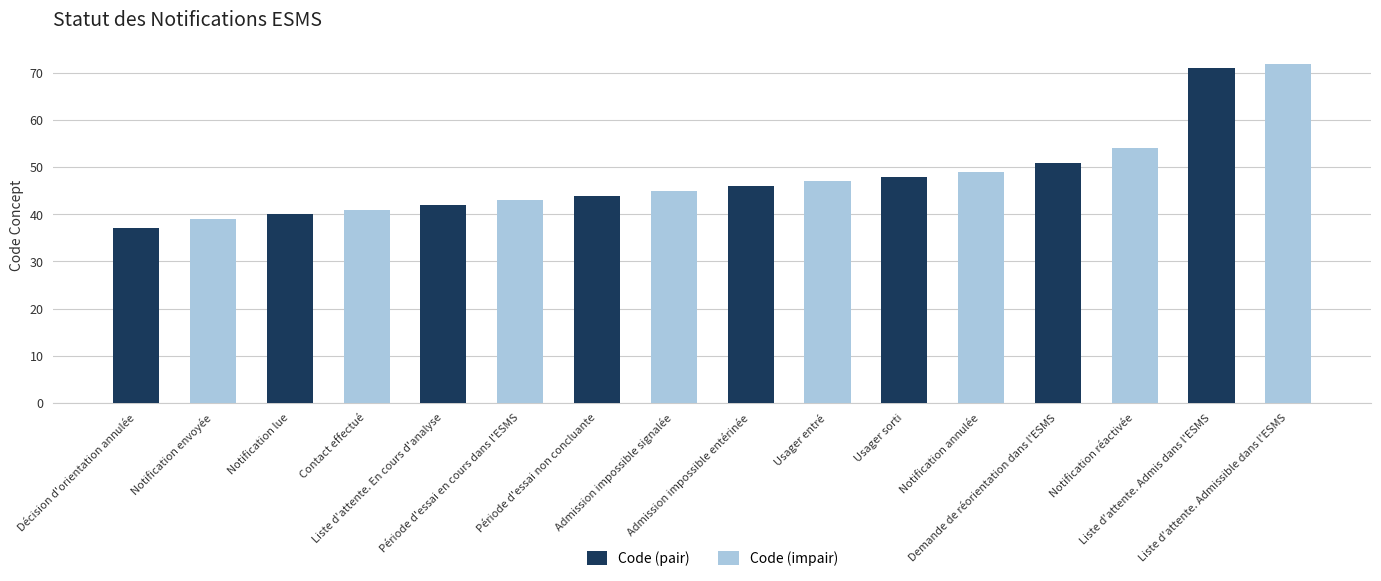

What is the difference between the second highest and second lowest values in the Code (pair) series?

11